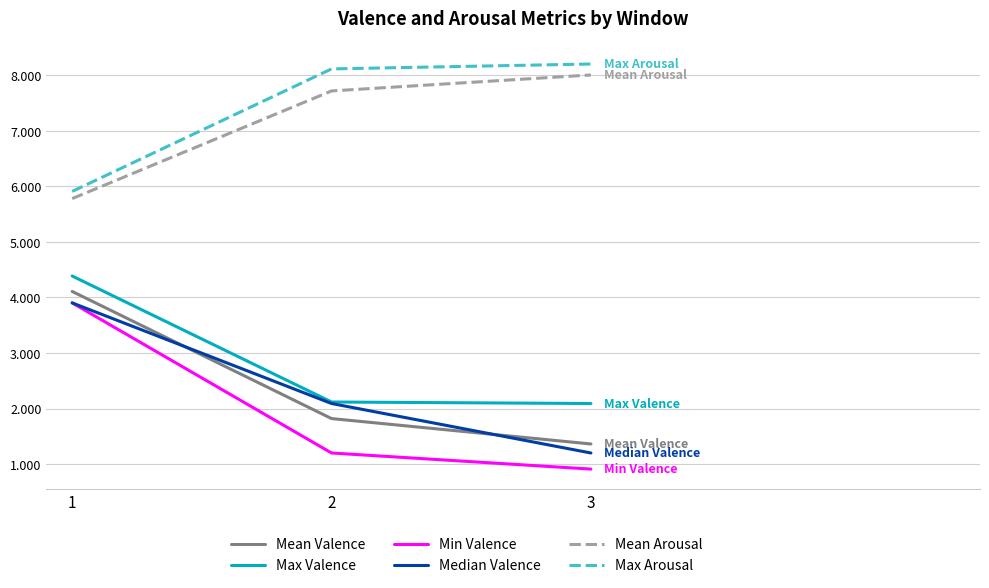

How many values in the Max Arousal series exceed 8?

2